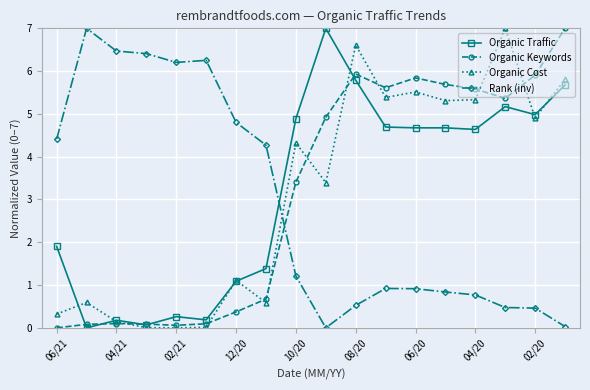

What is the difference between the maximum and minimum values in the Organic Keywords series?

7.0